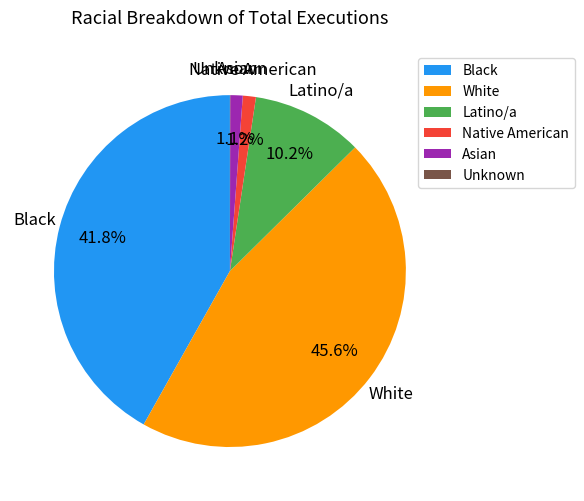

Does Native American account for over 50% of the chart?

No